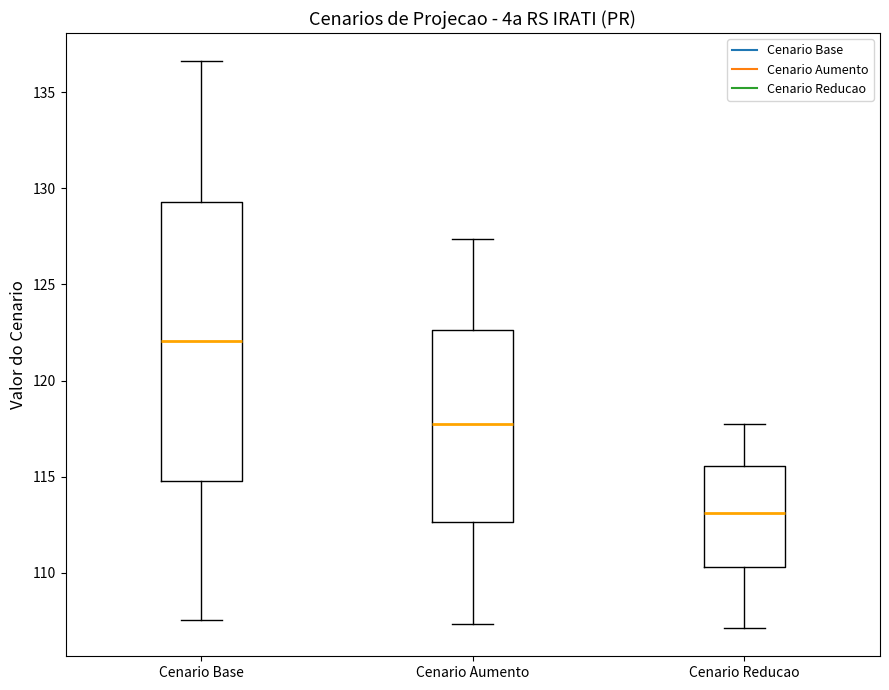

Which box has the lowest median line?

Cenario Reducao